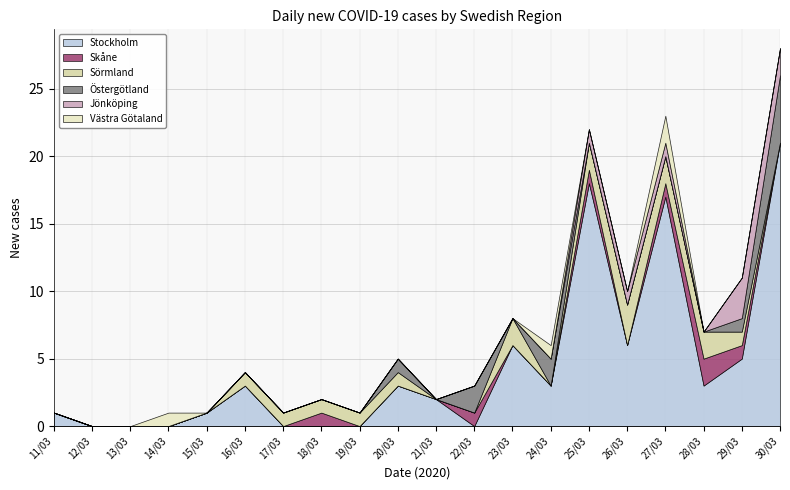

What position from the left is 22/03?

12